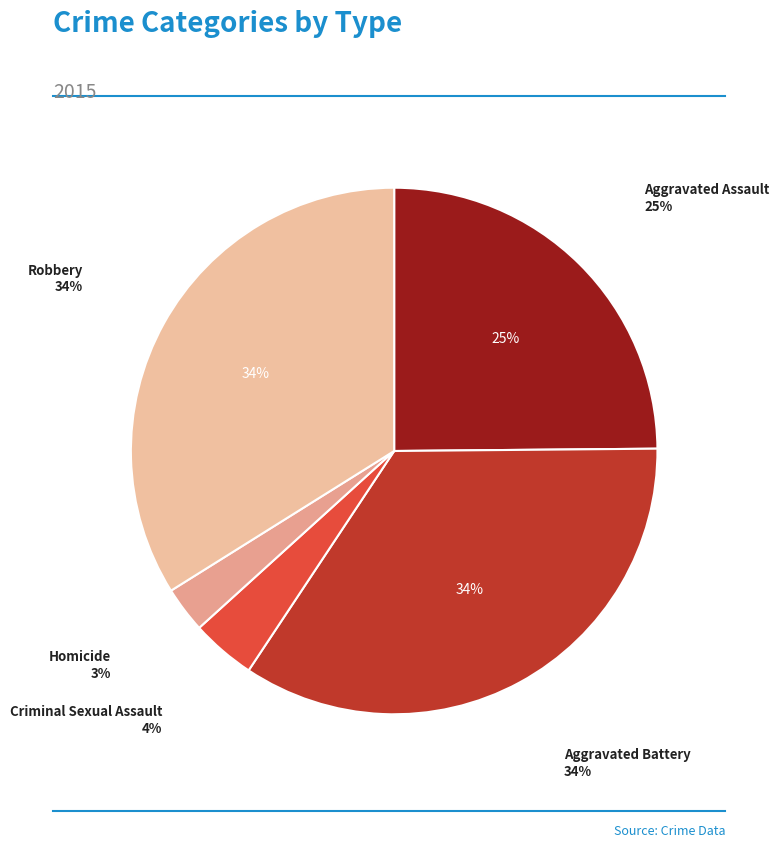

Combined, do Criminal Sexual Assault and Robbery account for over 50%?

No